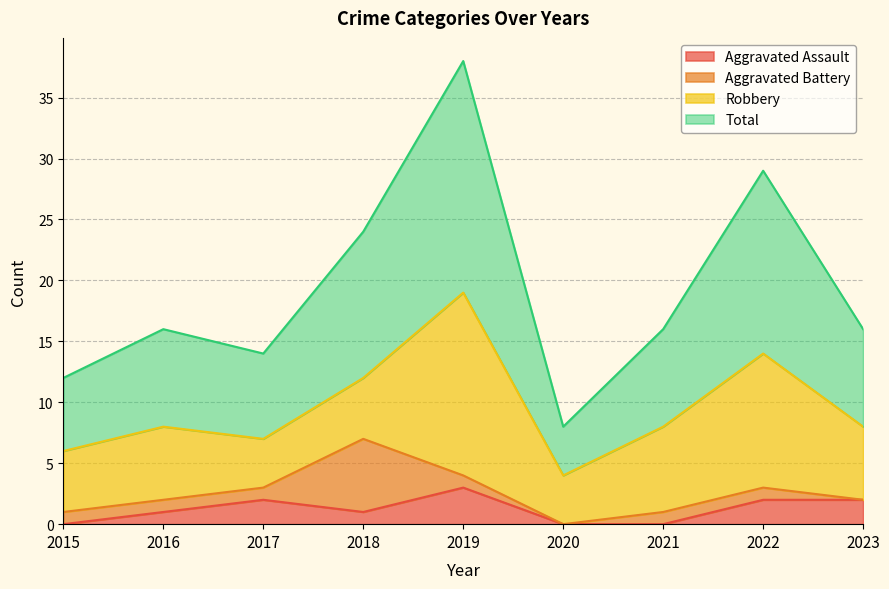

The Aggravated Assault series shows 1 at 2016. True or false?

True